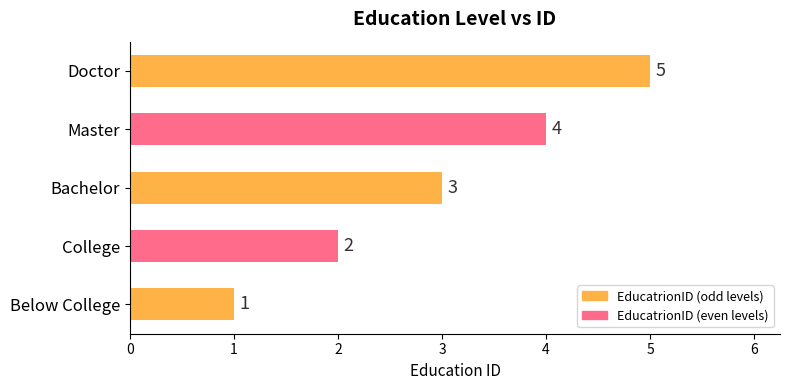

Rank the categories by value from lowest to highest.

Below College, College, Bachelor, Master, Doctor